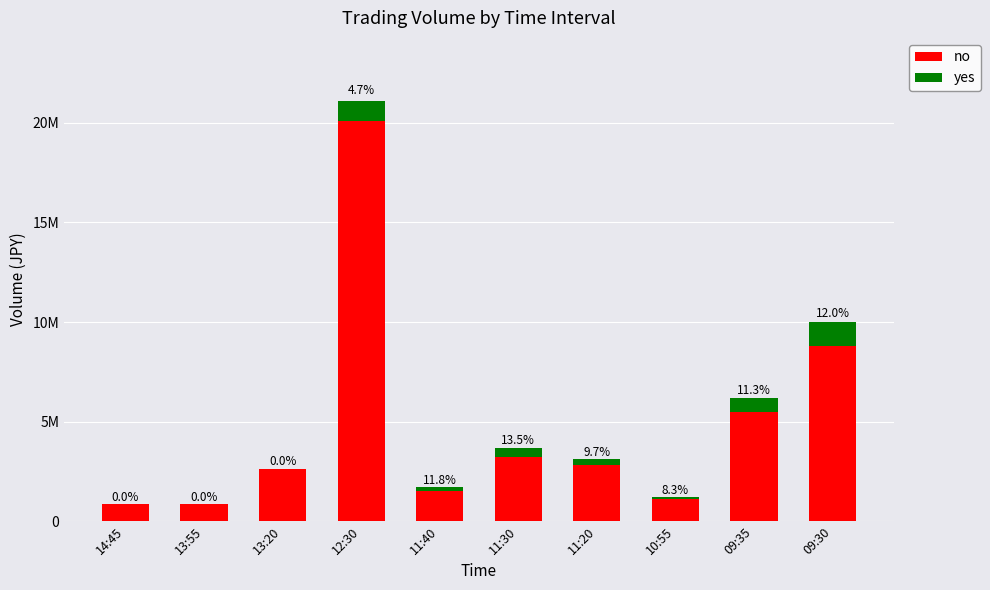

Are the bars grouped side by side (vs. stacked)?

No